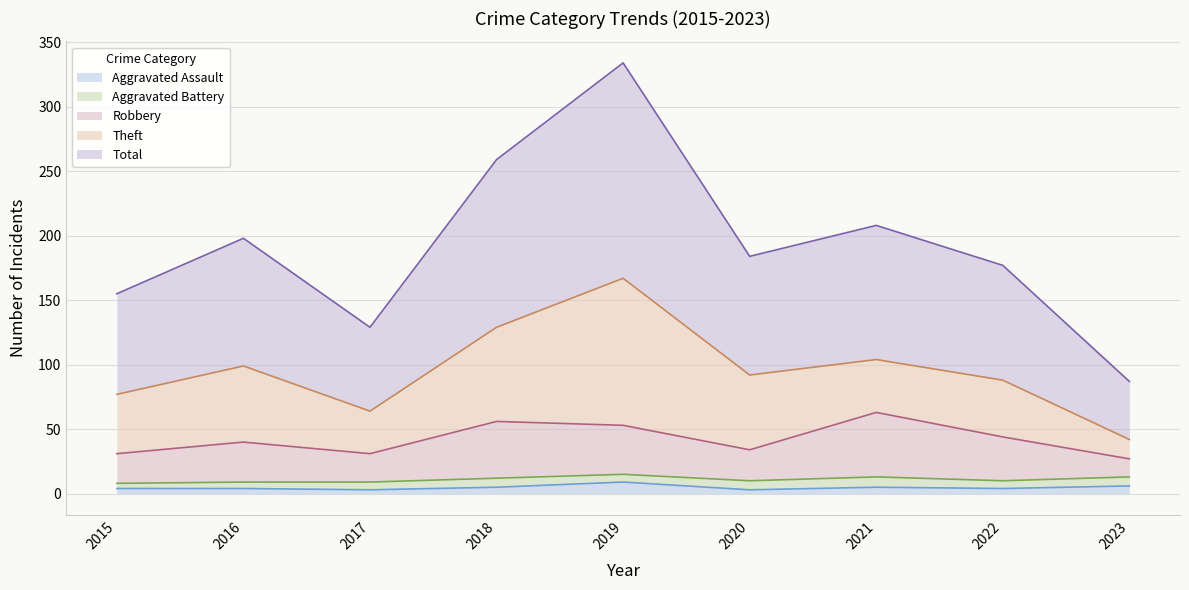

What is the maximum value shown in the chart?

334